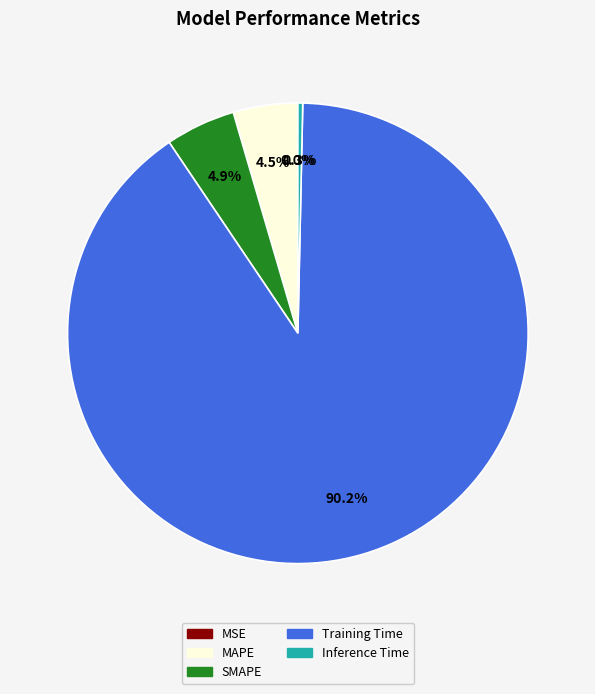

Which category has the biggest portion of the pie?

Training Time